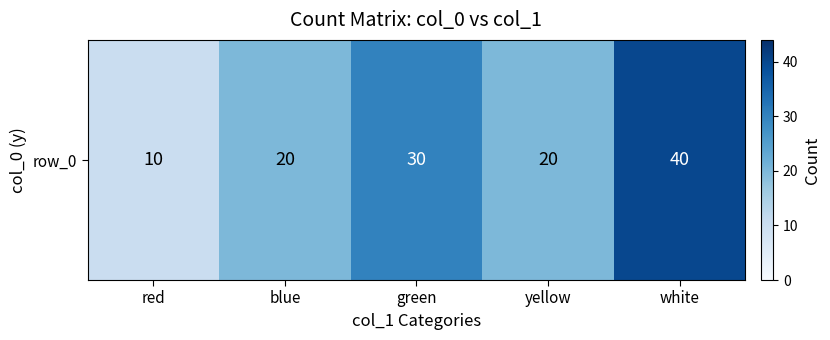

True or false: the data shows 10 at yellow.

False